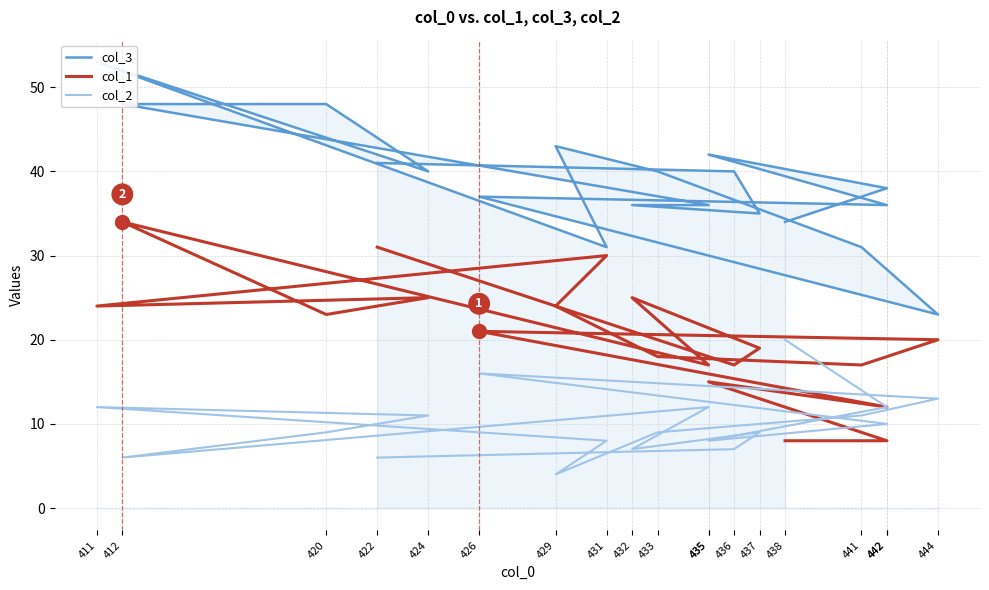

What is the smallest value displayed?

4